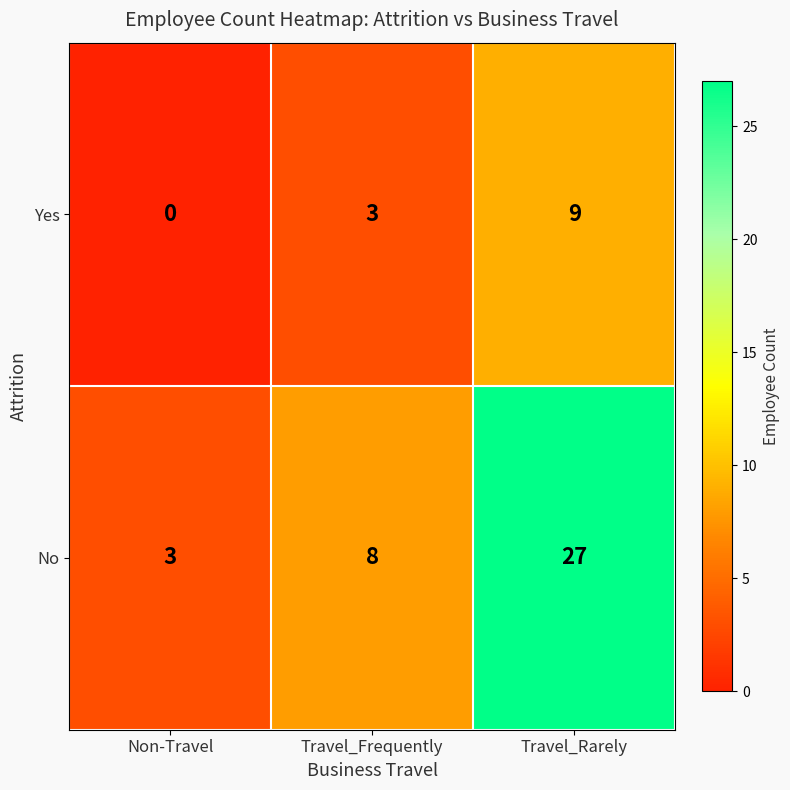

Rank the series by their maximum value, from lowest to highest.

Yes, No